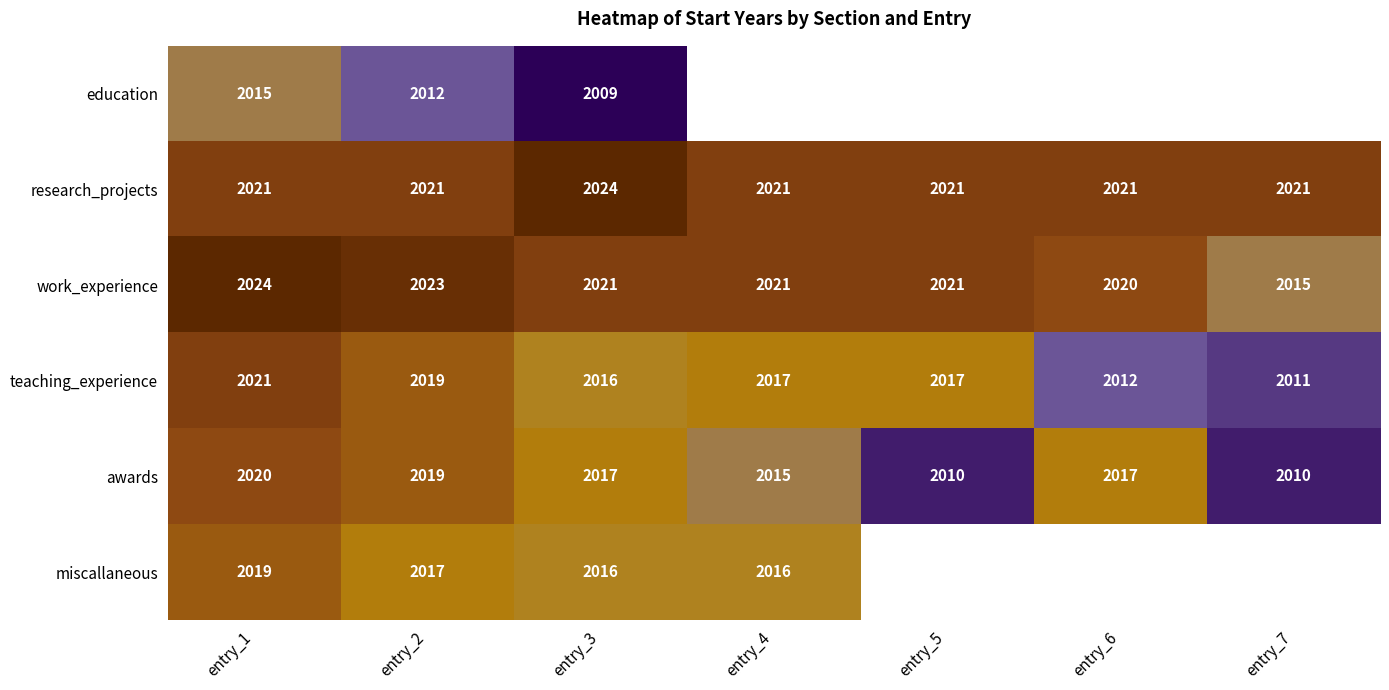

What is the highest value of the teaching_experience series?

2021